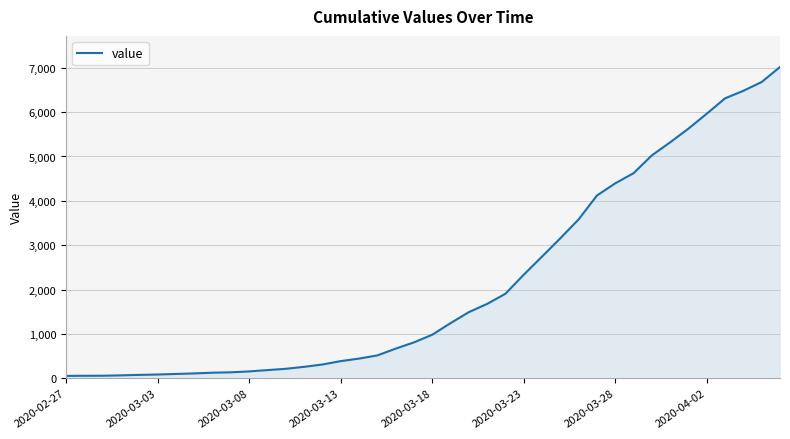

What is the greatest value displayed?

7017